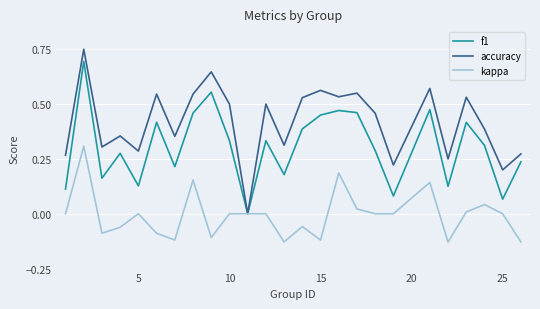

What is the sum of all kappa values?

-0.2